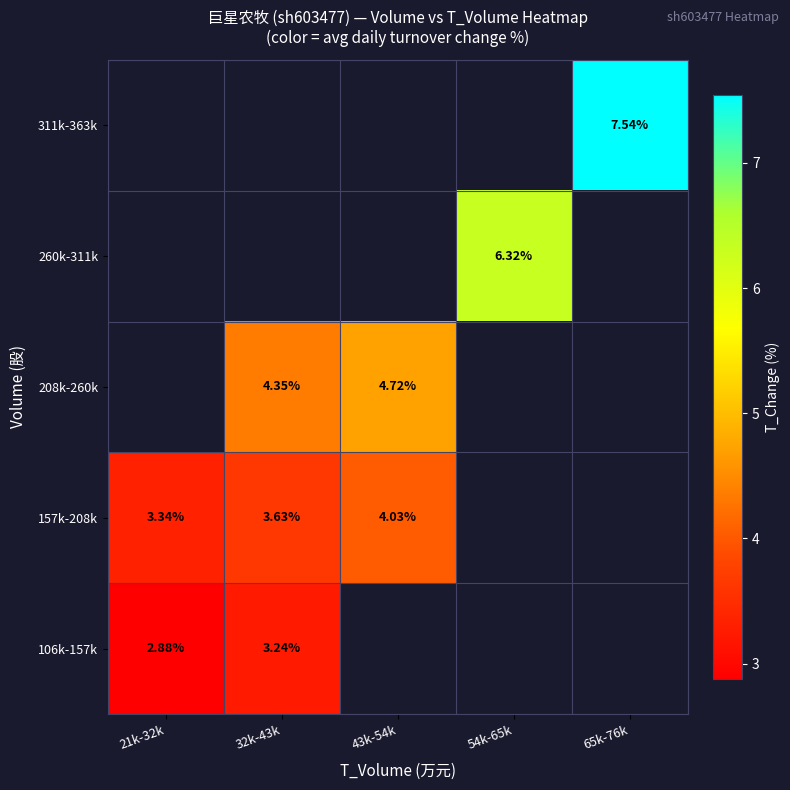

Is the value of 106k-157k at 32k-43k greater than the value of 311k-363k at 65k-76k?

No